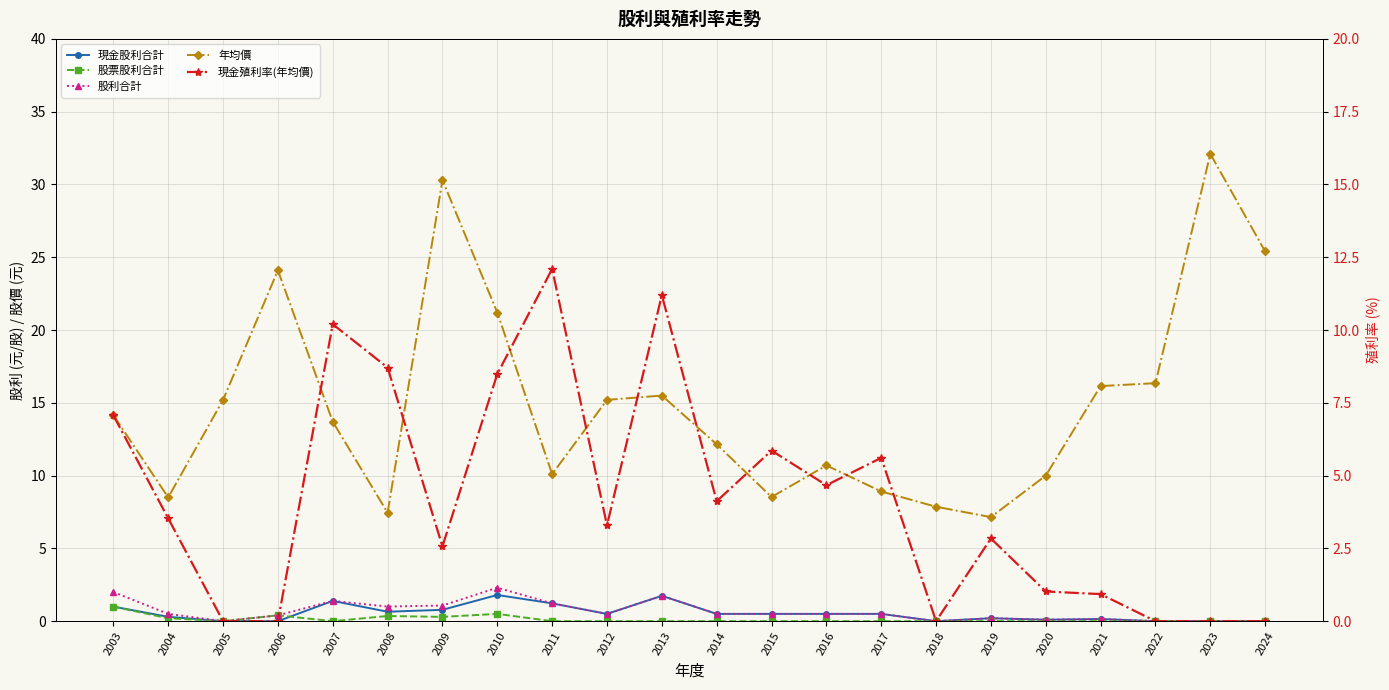

How many series are shown in this chart?

5